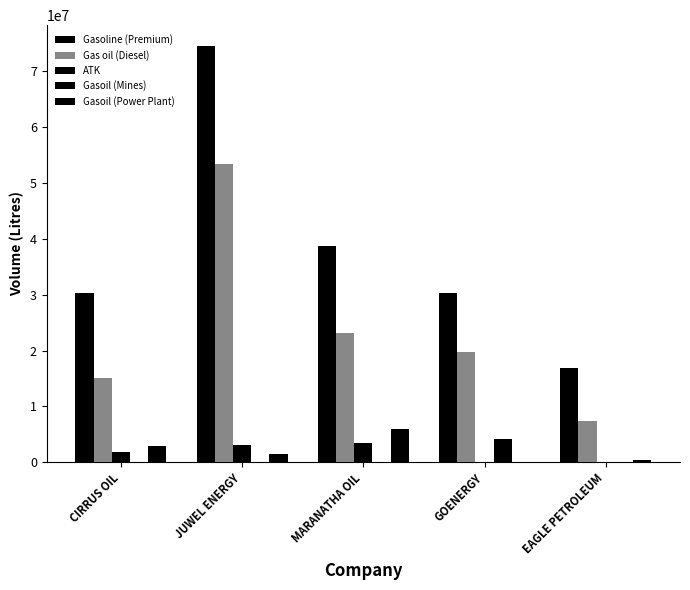

What is the value of the ATK bar at the 1st from the left?

1881000